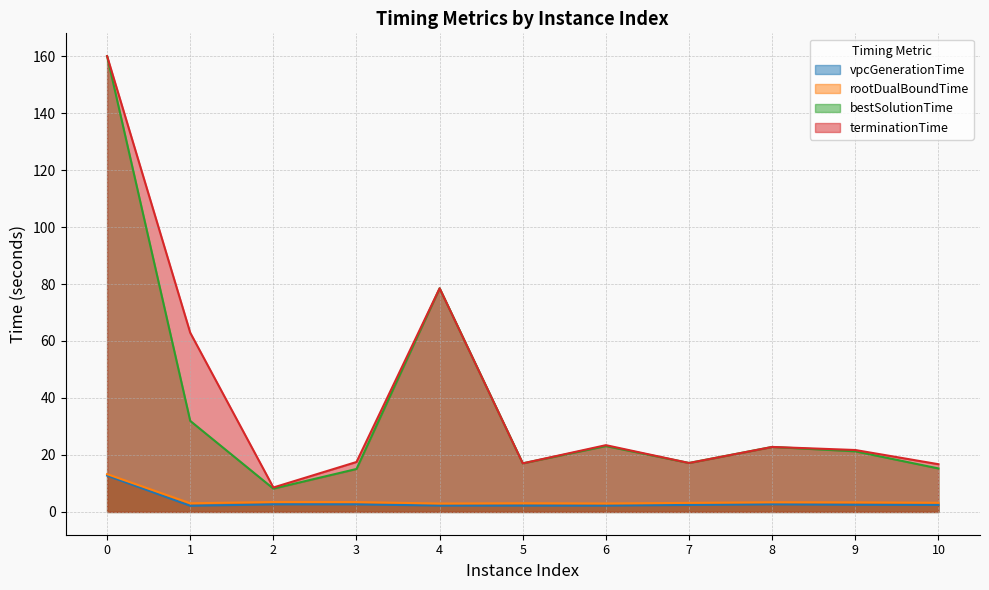

In vpcGenerationTime, how many points are lower than both neighbors (excluding endpoints)?

2